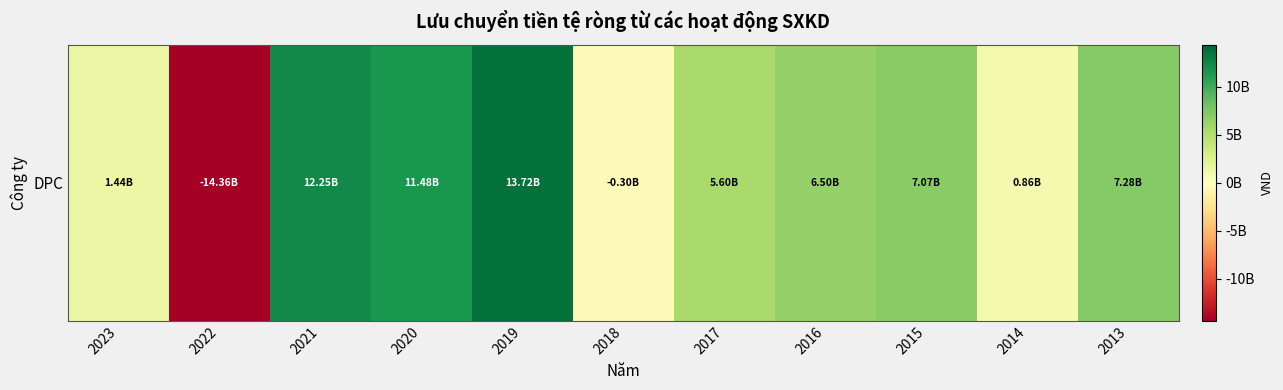

How many categories are shown in the chart?

11